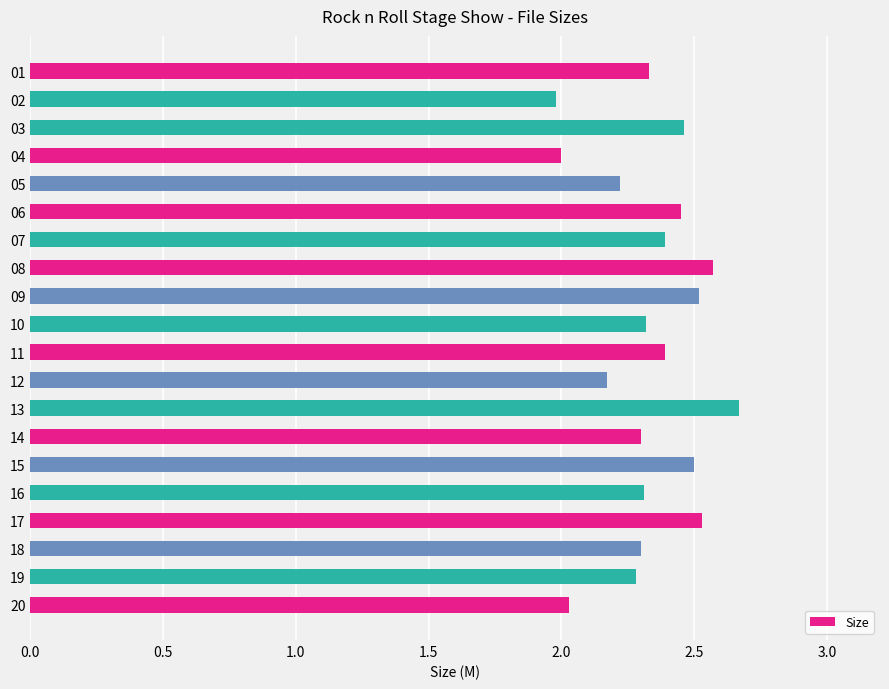

What value does the data have at 19?

2.3